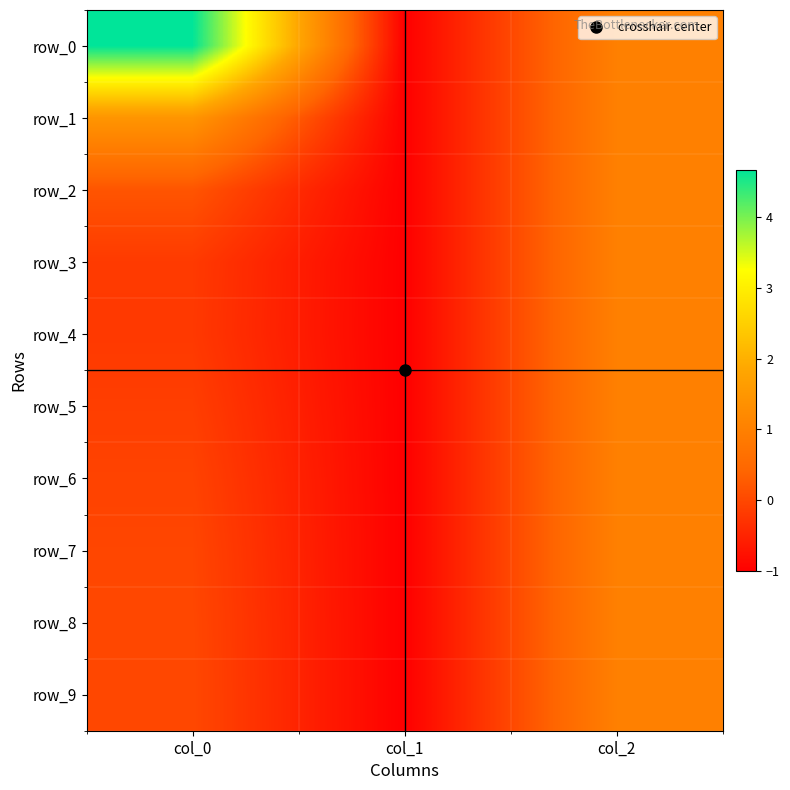

Which series changed the most between col_1 and col_2?

row_0